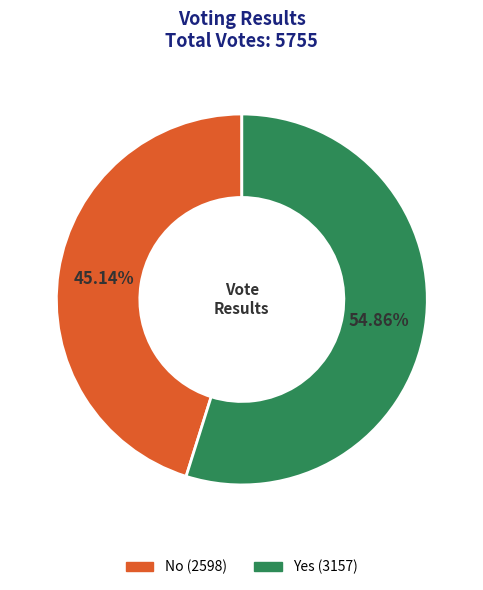

Is there a majority slice in this chart?

Yes